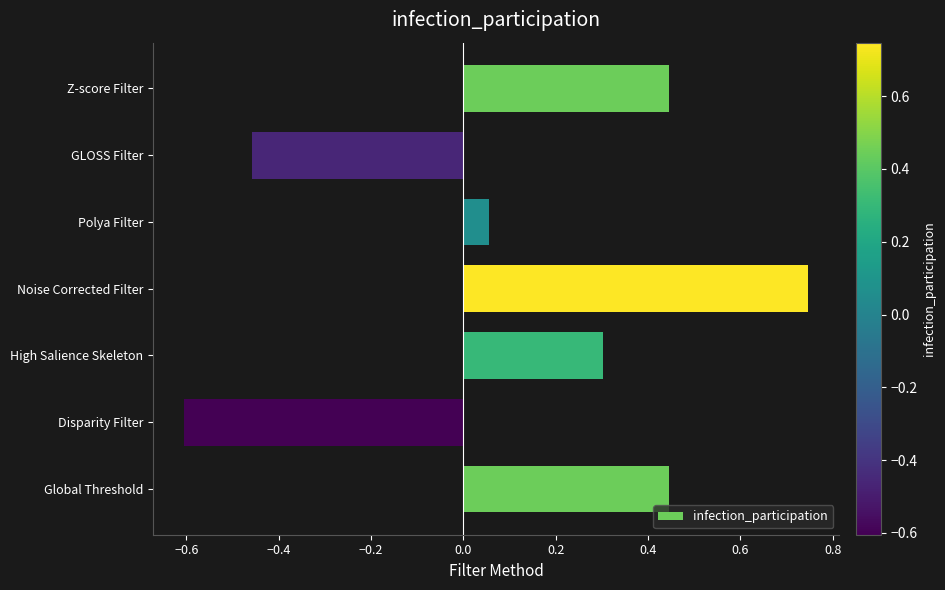

What is the sum of all values?

0.9